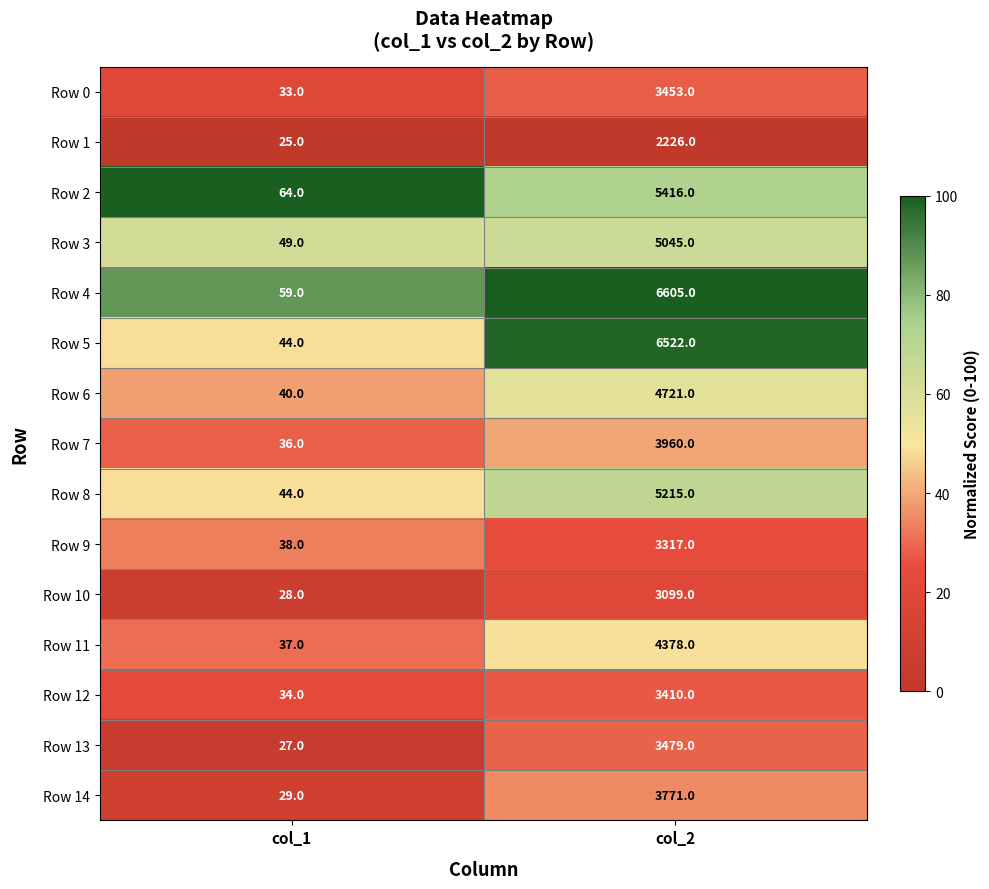

At which label is Row 10 closest to 1563?

col_1